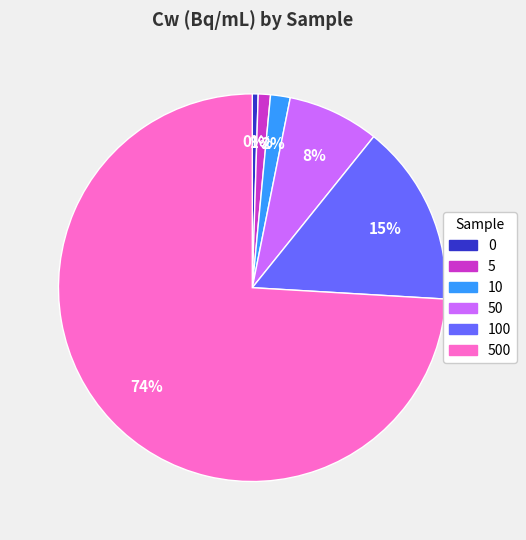

To the nearest percent, what is the difference between the largest and smallest slice percentages?

74%